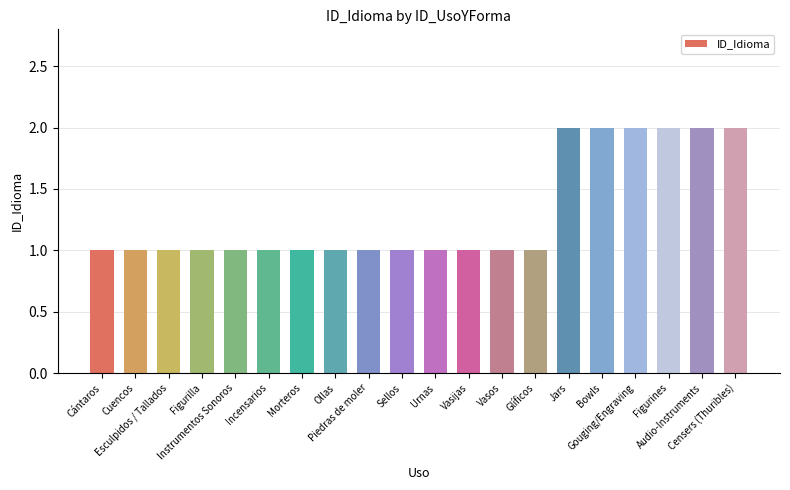

How many values are between 1 and 2?

20